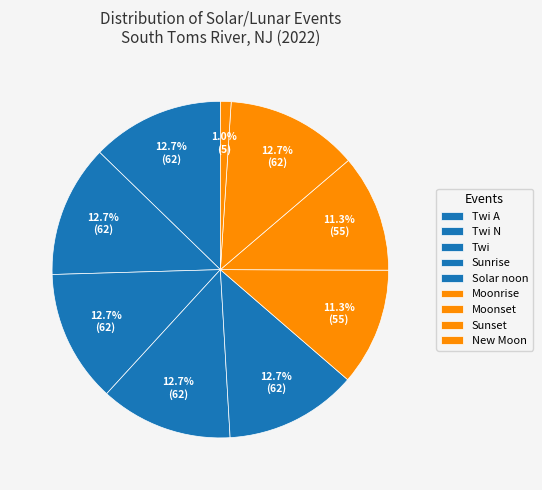

Which has a higher value, Sunrise or New Moon?

Sunrise